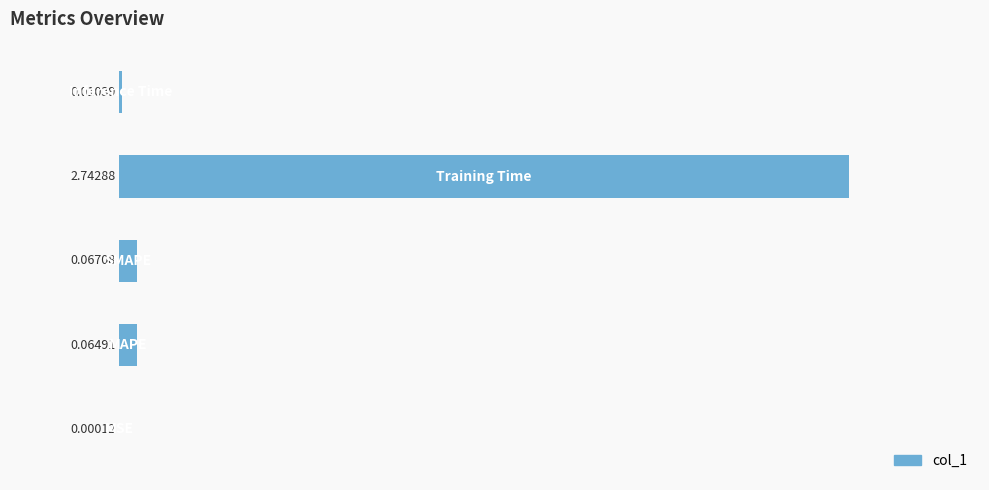

What is the sum of all values?

2.9